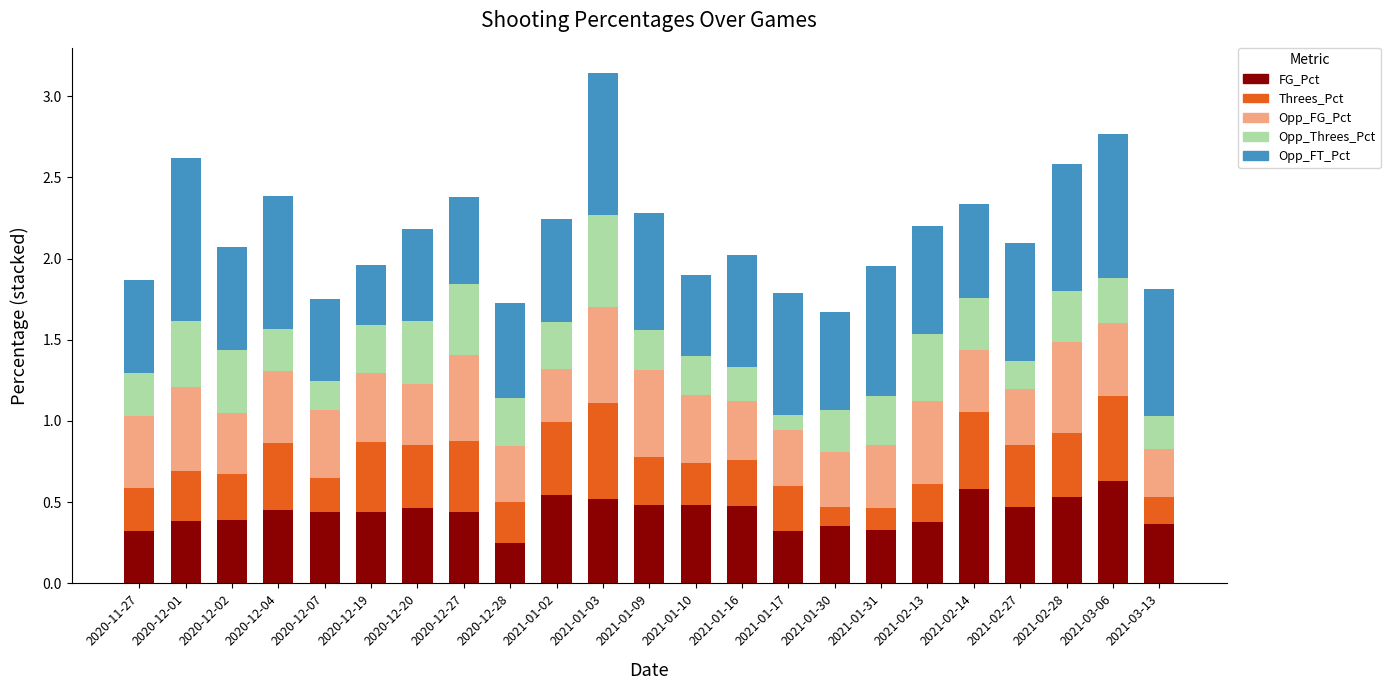

What is the total value across all series at 2021-02-28?

2.6